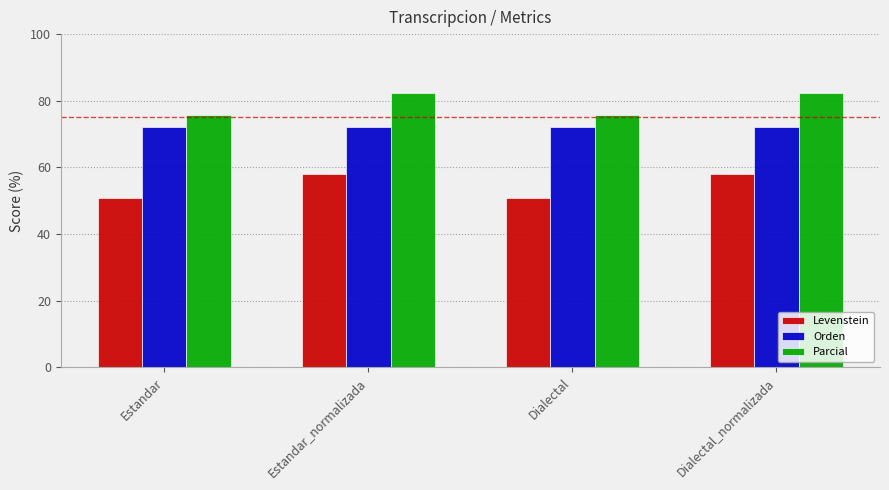

The value of Orden at Estandar_normalizada is 72.1. True or false?

True